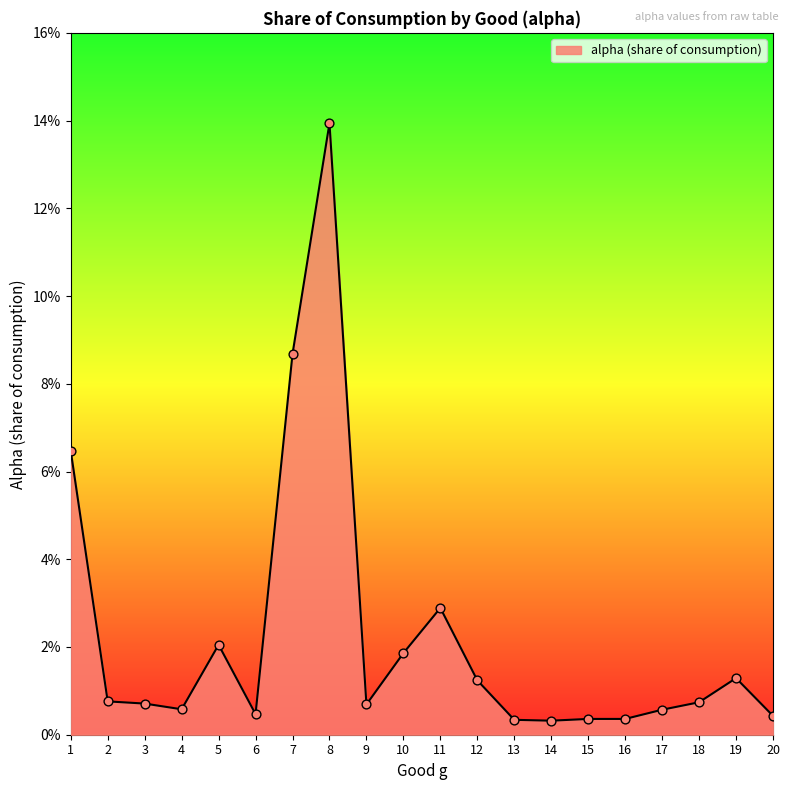

Does the chart have visible grid lines?

No